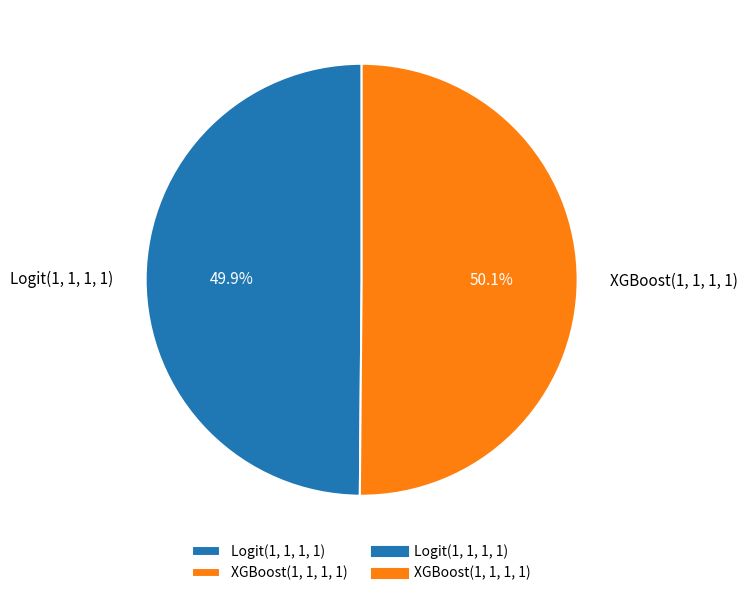

What portion of the pie excludes Logit(1, 1, 1, 1)?

50.1%